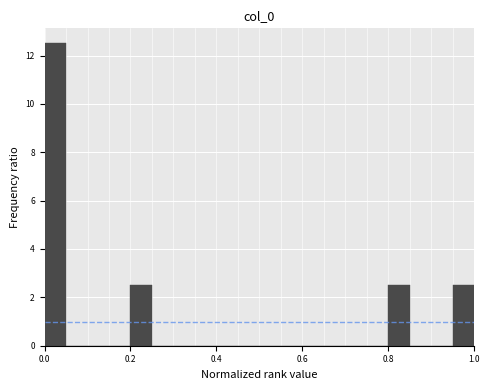

Read against the x-axis, roughly where is the centre of the tallest bar?

0.02